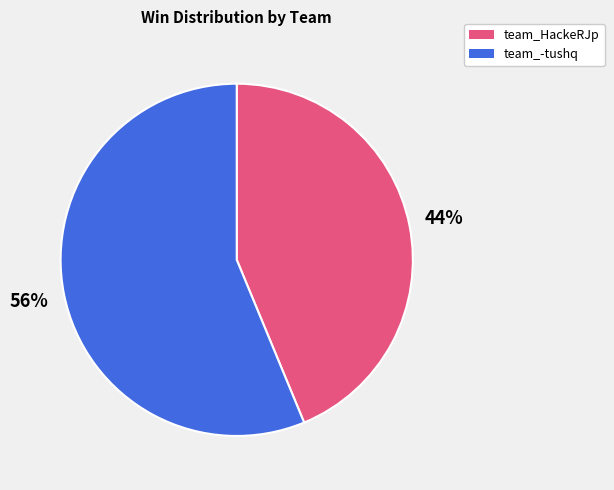

Which slice is the largest?

team_-tushq